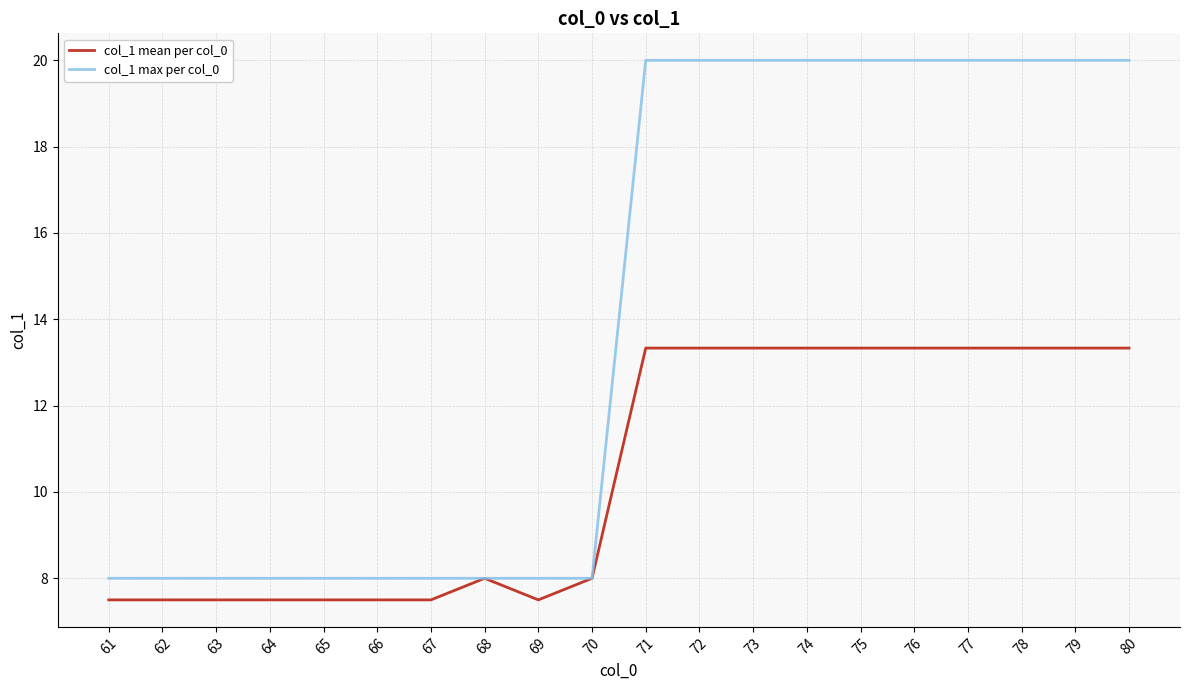

List the series in order of their overall mean, lowest first.

col_1 mean per col_0, col_1 max per col_0